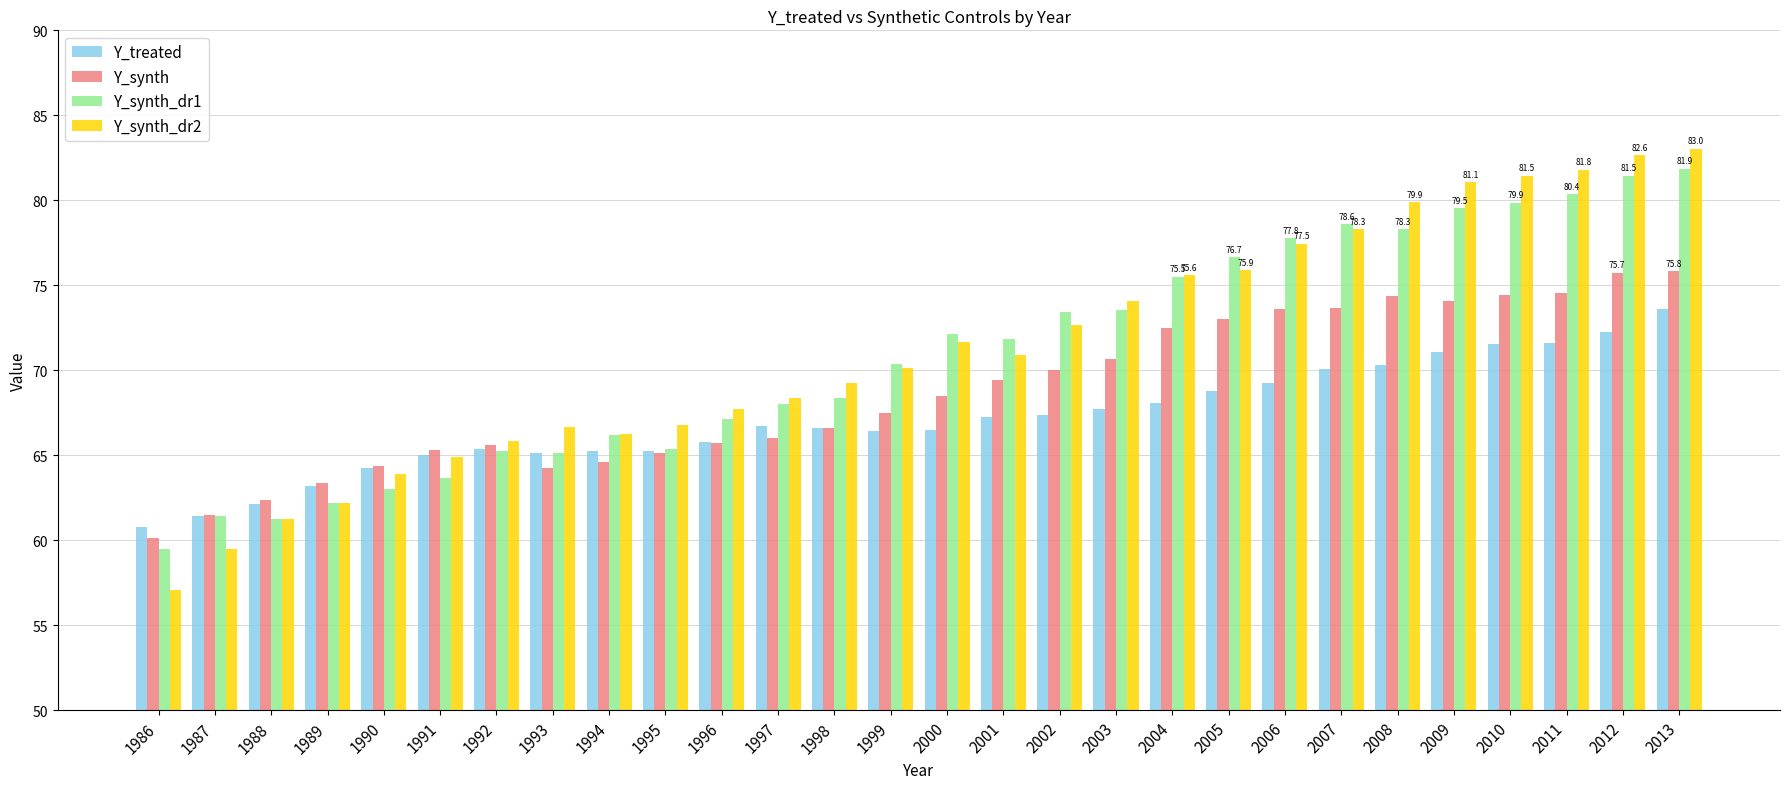

What is the total value across all series at 2007?

300.7